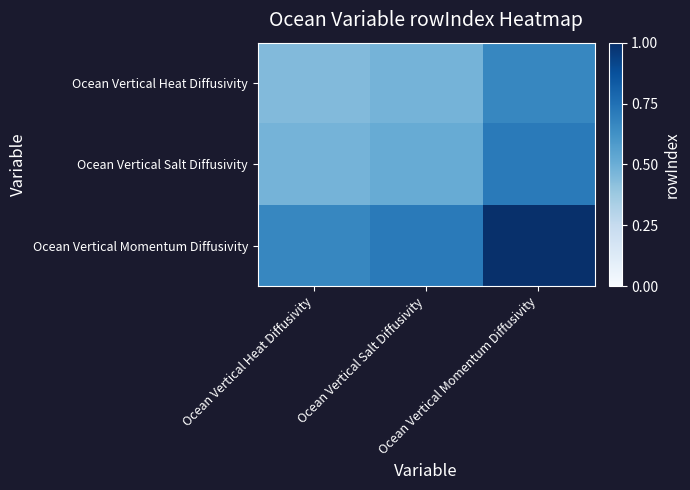

At how many categories does at least one series exceed 0?

3